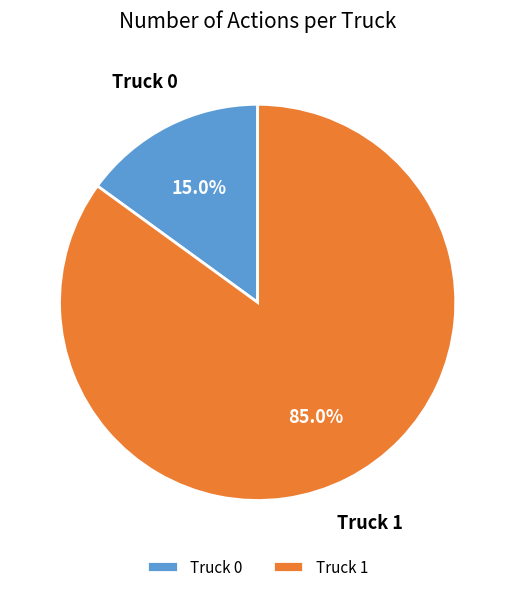

What percentage do Truck 0 and Truck 1 together represent?

100.0%